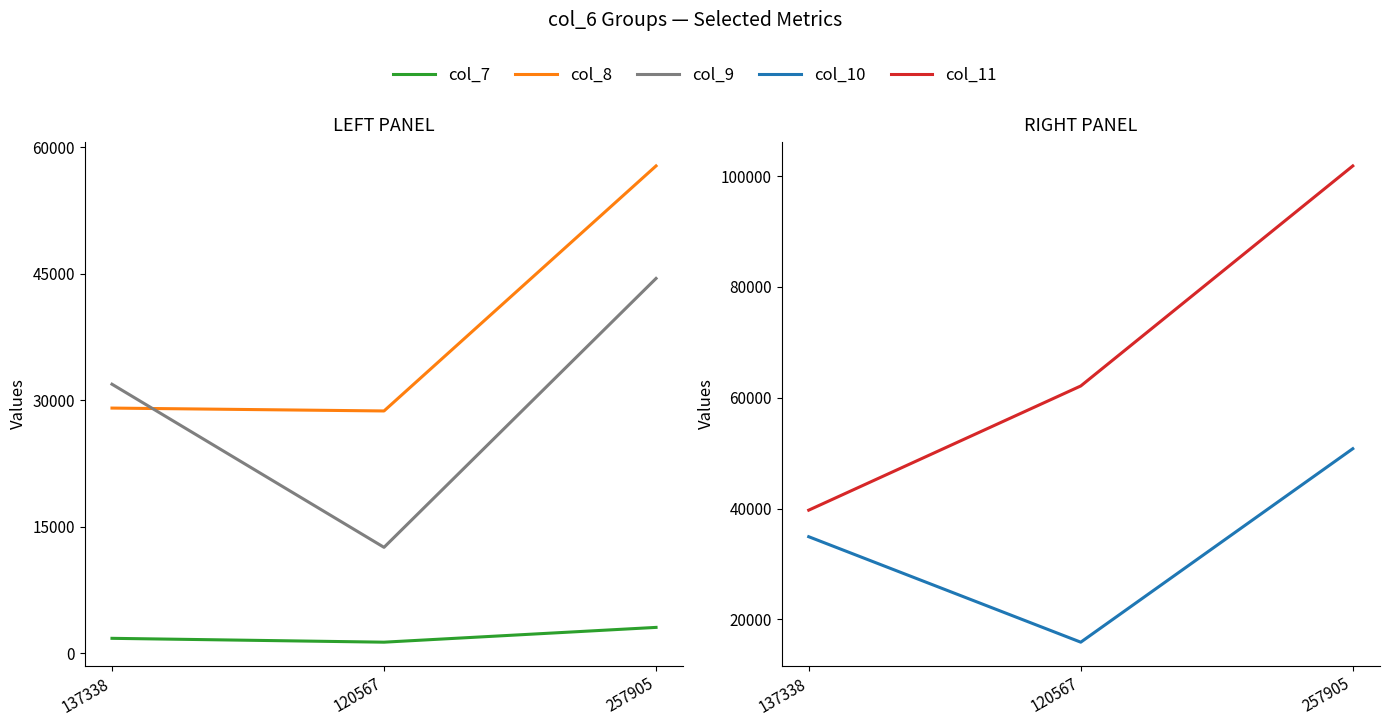

Reading left to right, extract all data points from this chart.

col_7: 1754	1297	3051
col_8: 29066	28724	57790
col_9: 31897	12547	44444
col_10: 34914	15884	50798
col_11: 39707	62115	101822